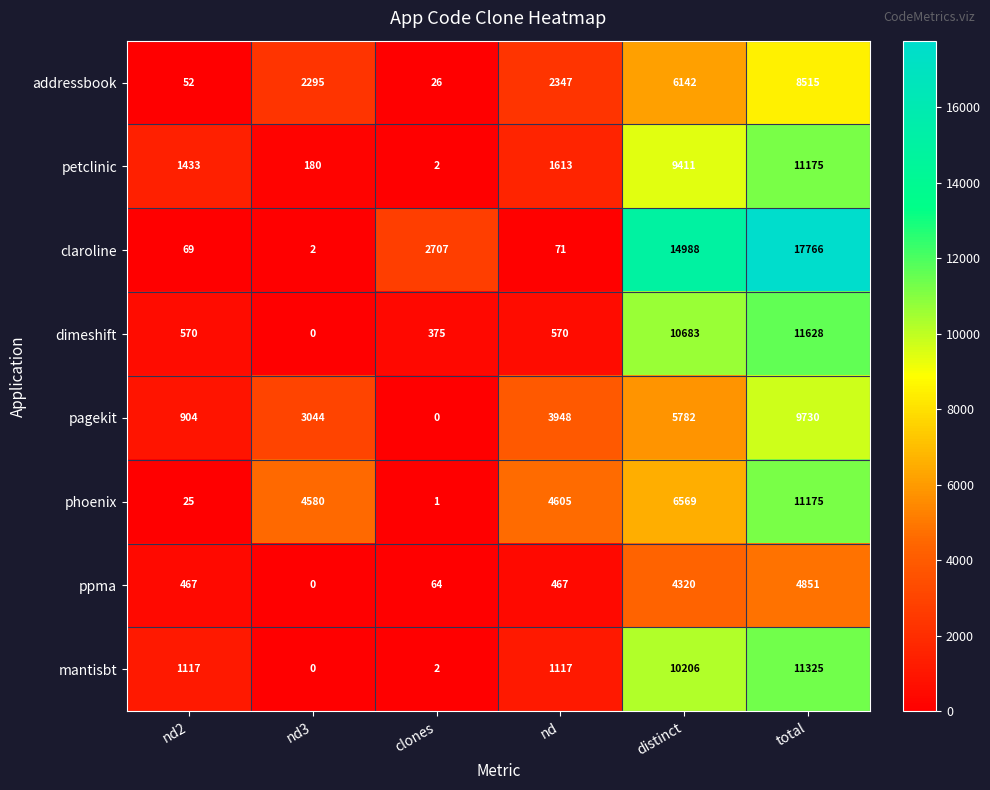

What is the maximum value shown in the chart?

17766